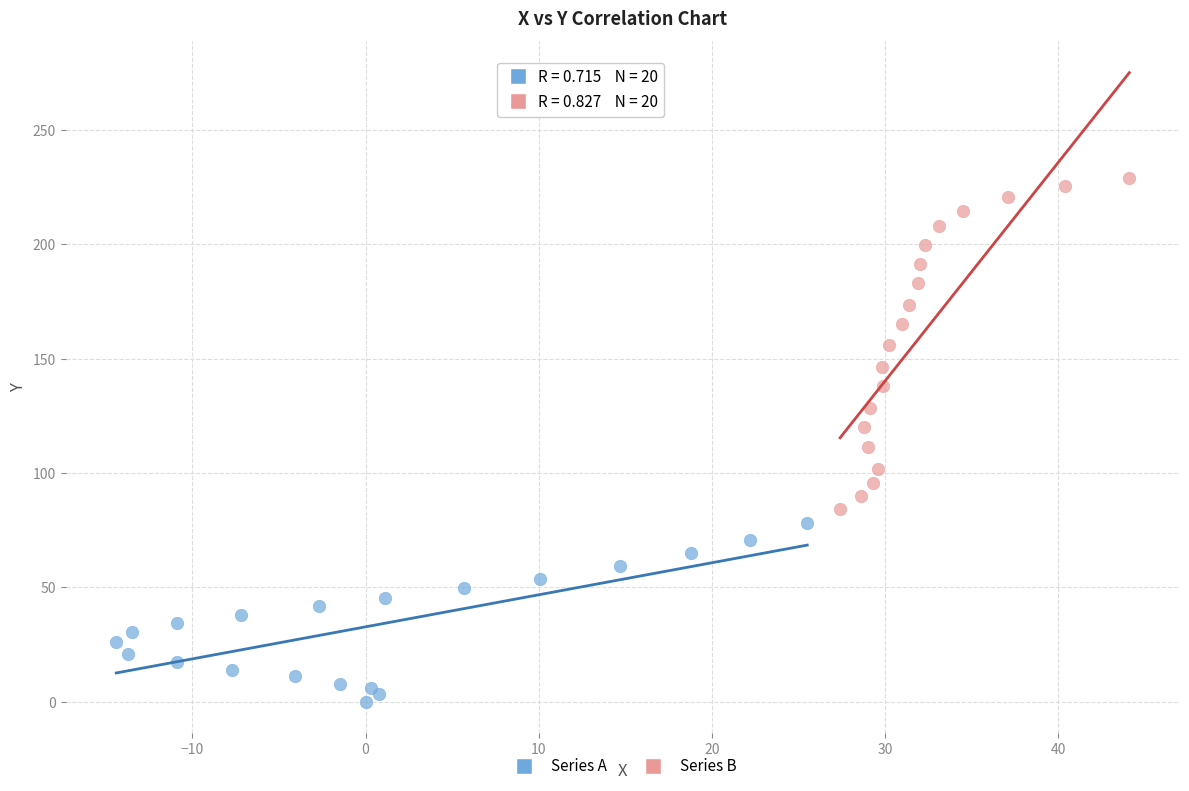

Which series has the largest Y range (max minus min)?

Series B